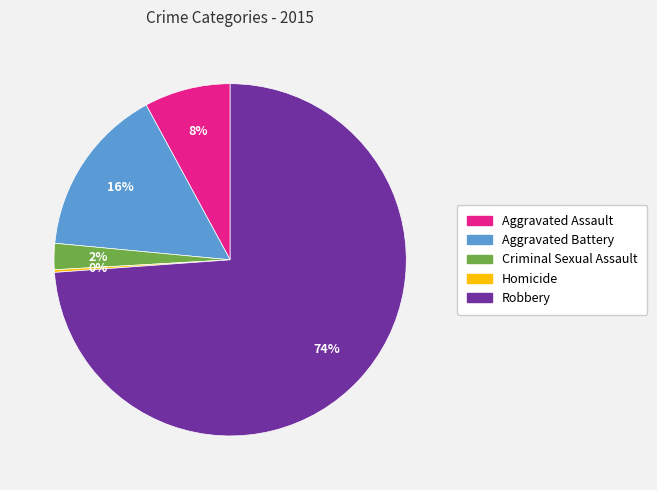

Which category has the biggest portion of the pie?

Robbery